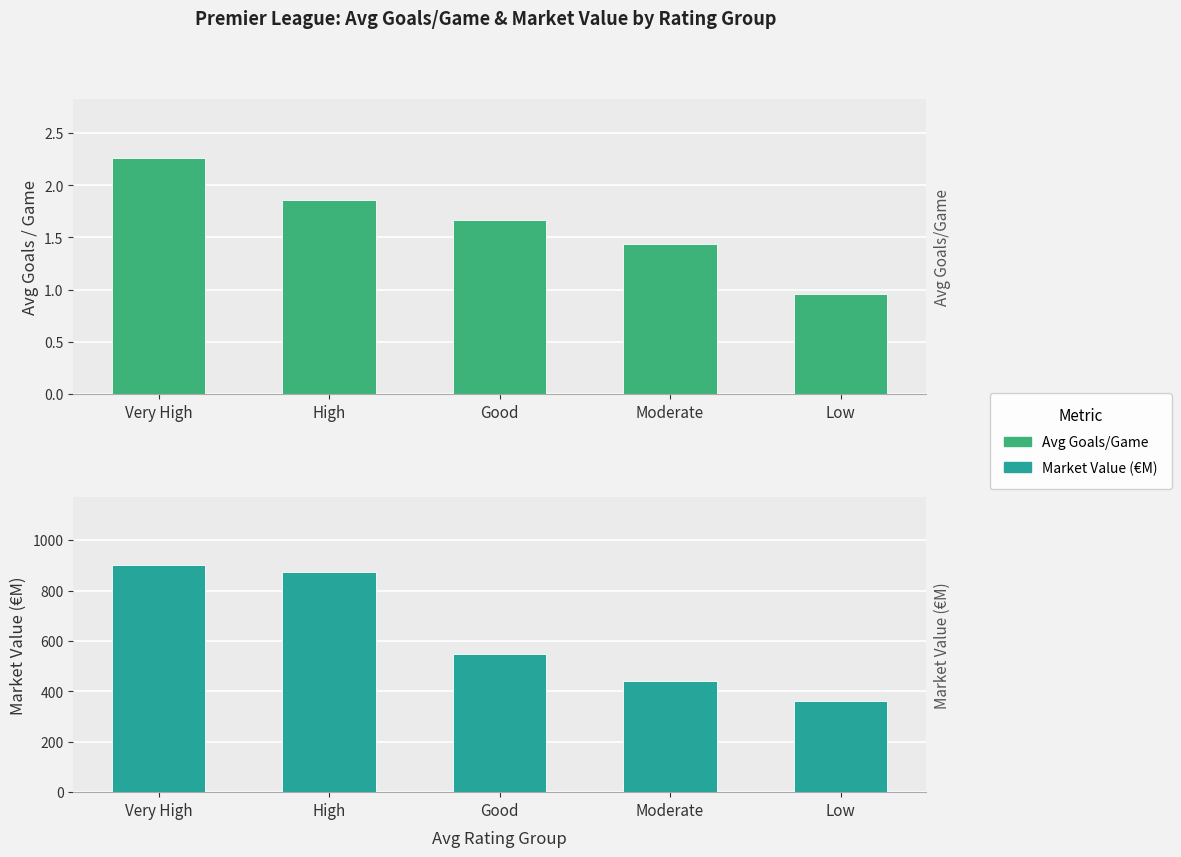

The value of Avg Goals/Game at Moderate is 1.4. True or false?

True